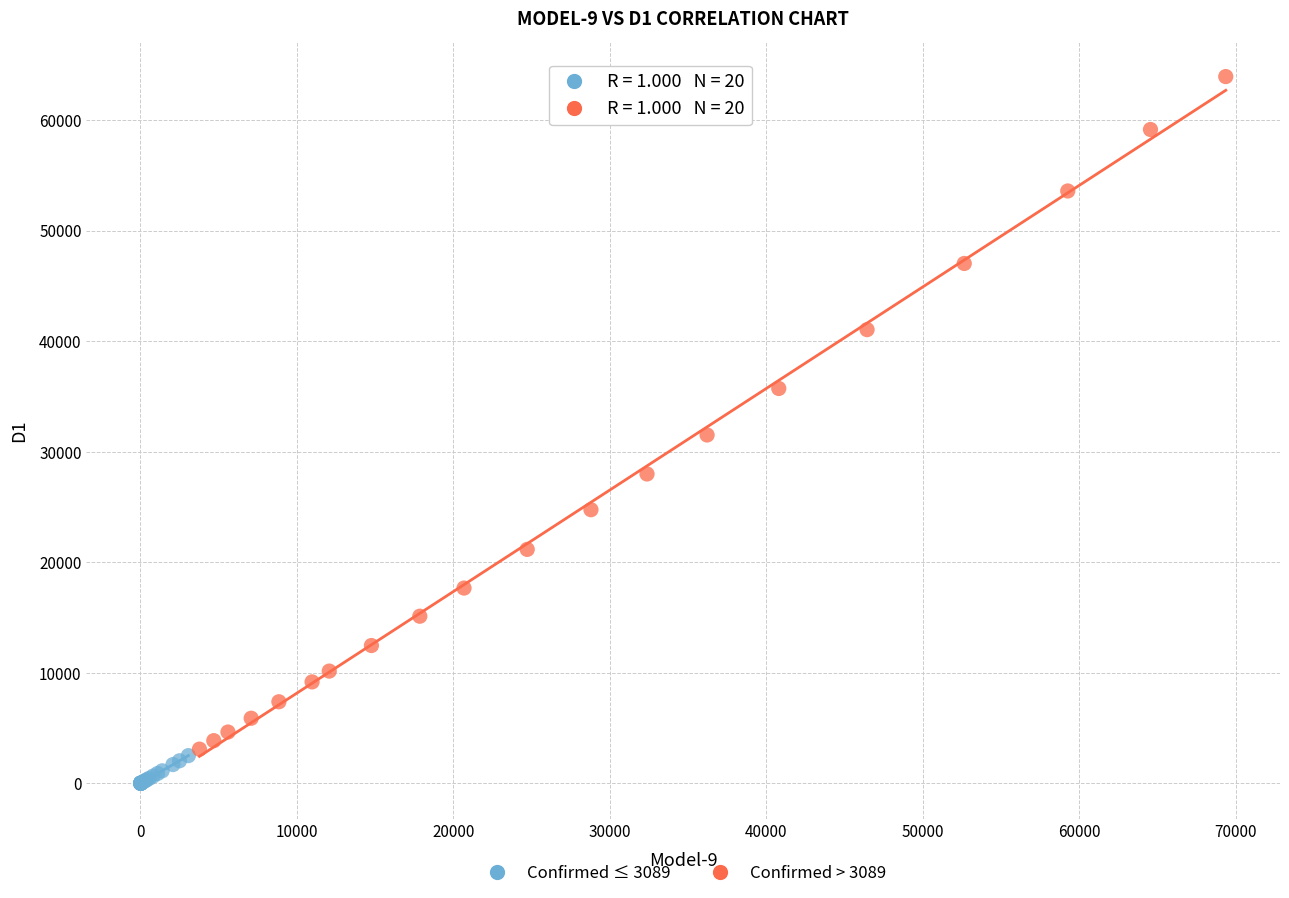

What are all the series names shown in the legend?

Confirmed ≤ 3089, Confirmed > 3089